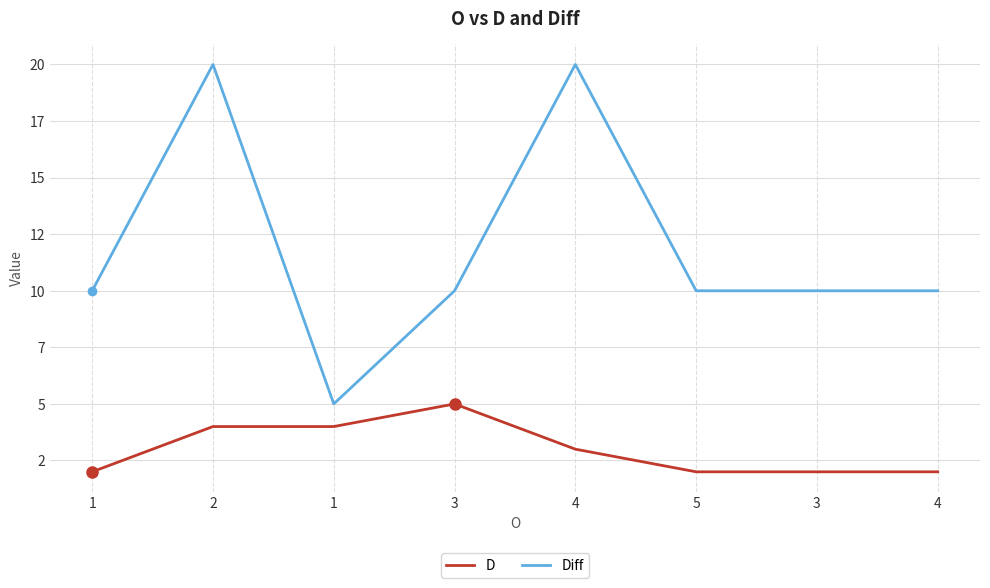

What are all the series names shown in the legend?

D, Diff